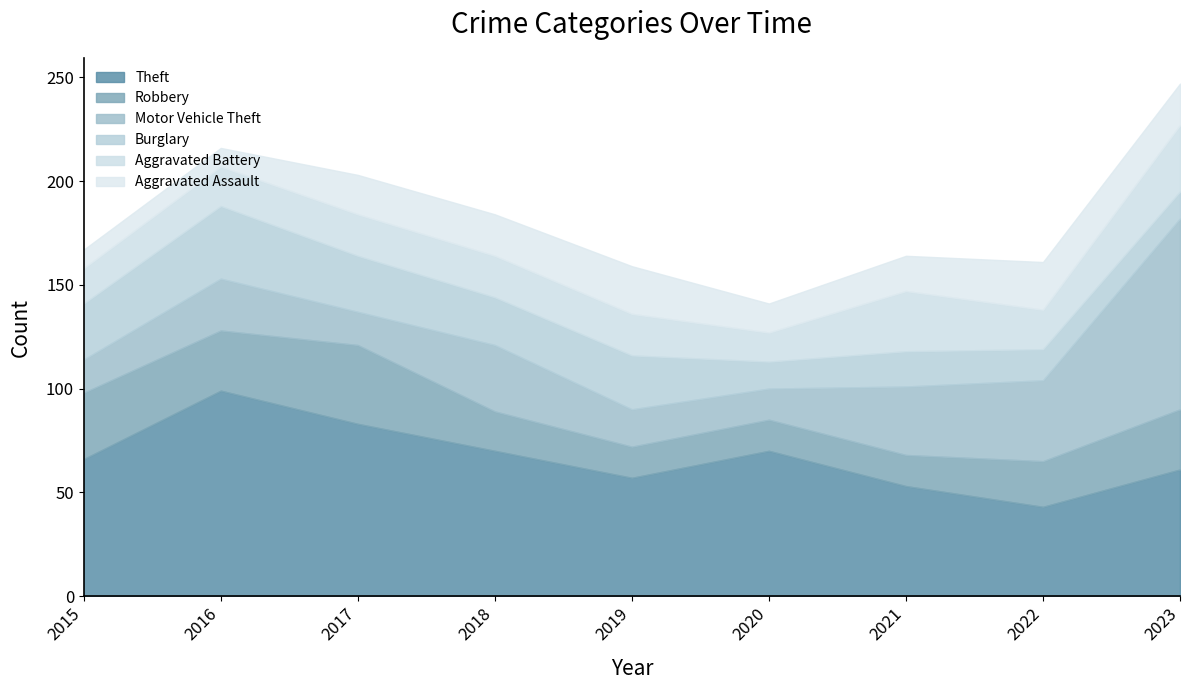

True or false: Robbery and Theft cross at least once.

False